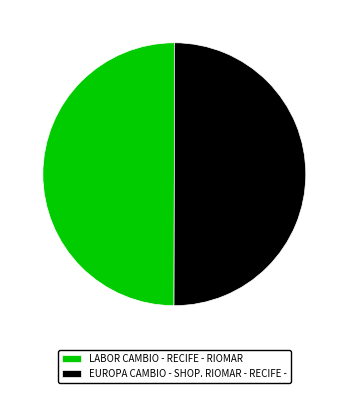

Is it true that EUROPA CAMBIO - SHOP. RIOMAR - RECIFE - is 50% of the pie?

True